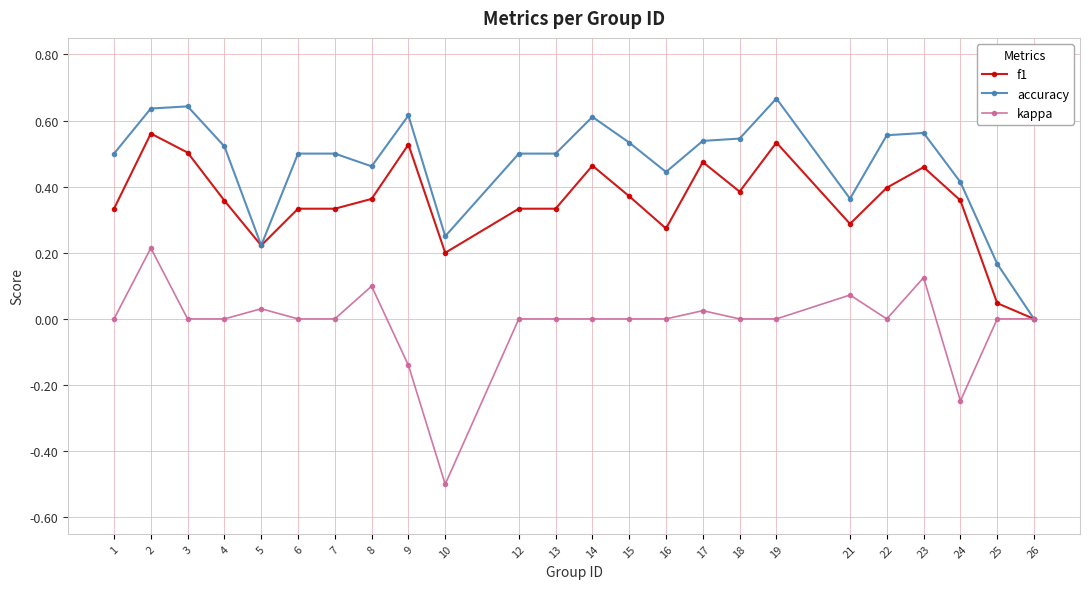

At which category does f1 reach its first local valley?

5